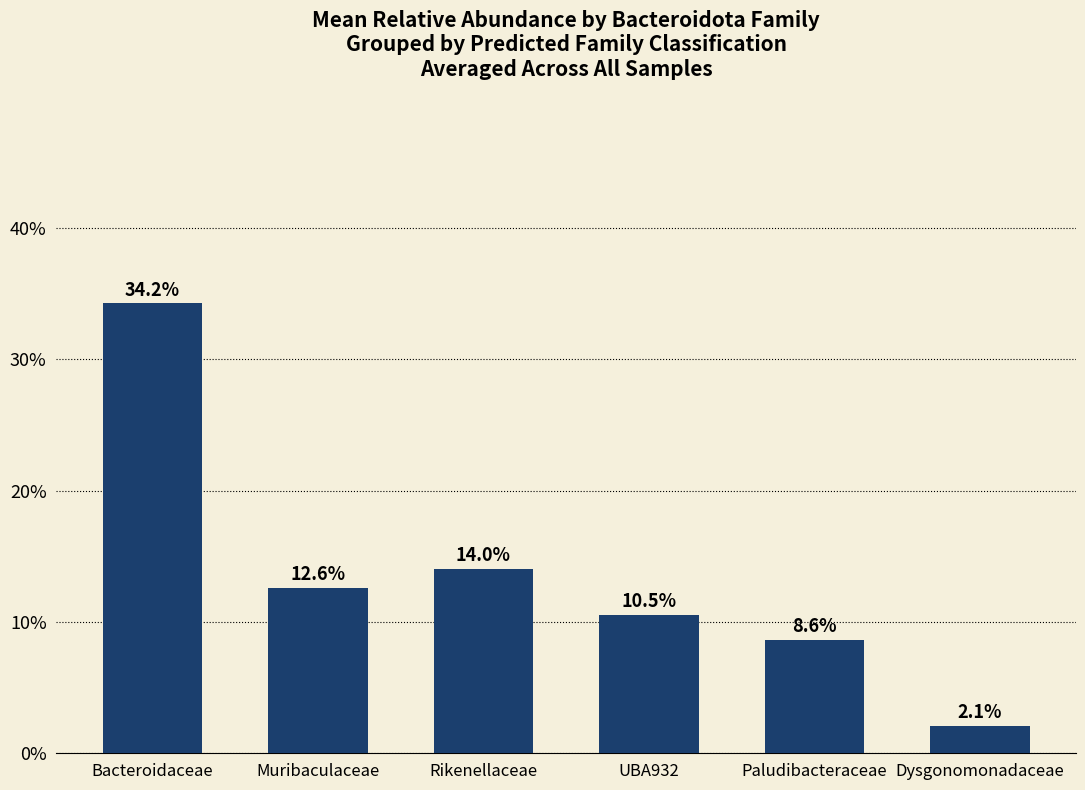

What is the label of the 2nd bar from the right?

Paludibacteraceae